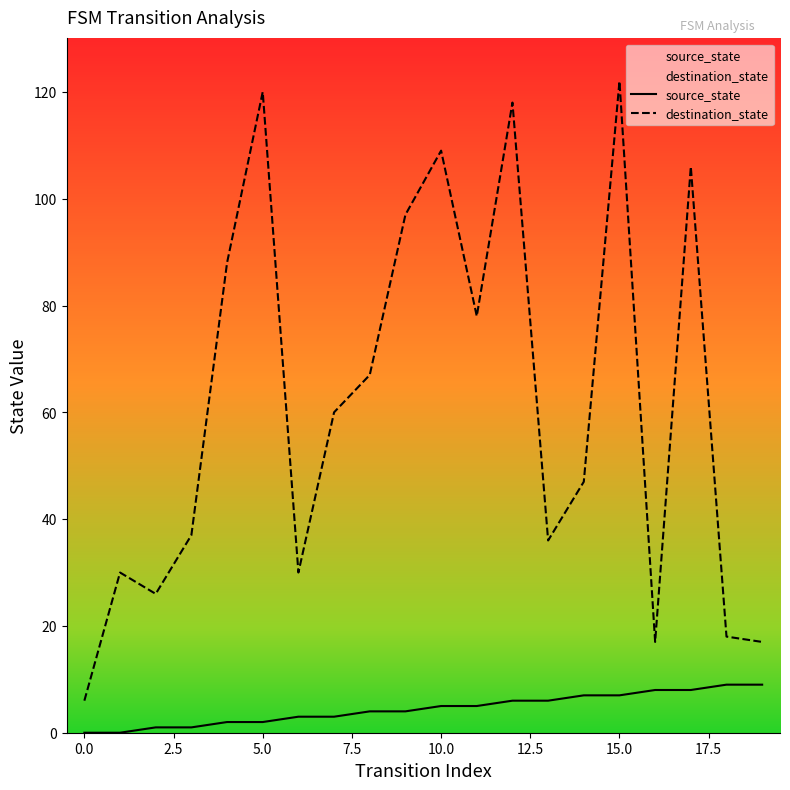

True or false: source_state and destination_state cross at least once.

False